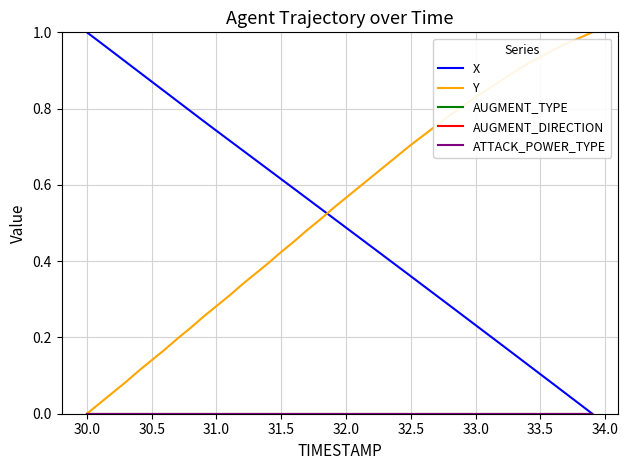

Does the chart display data point markers on the line(s)?

No